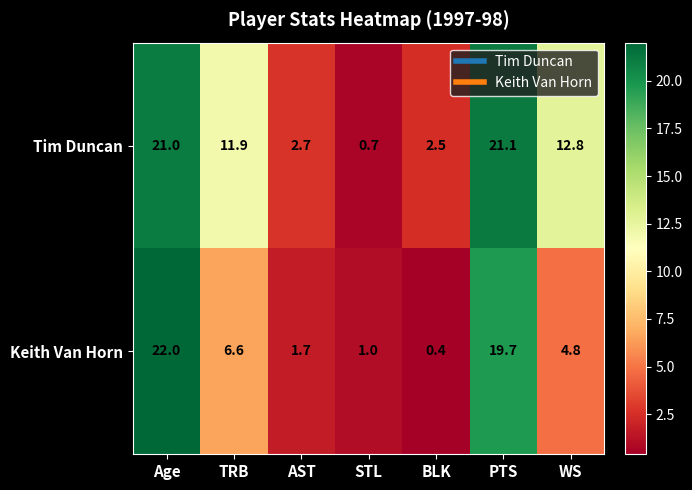

What value does the Keith Van Horn series have at TRB?

6.6